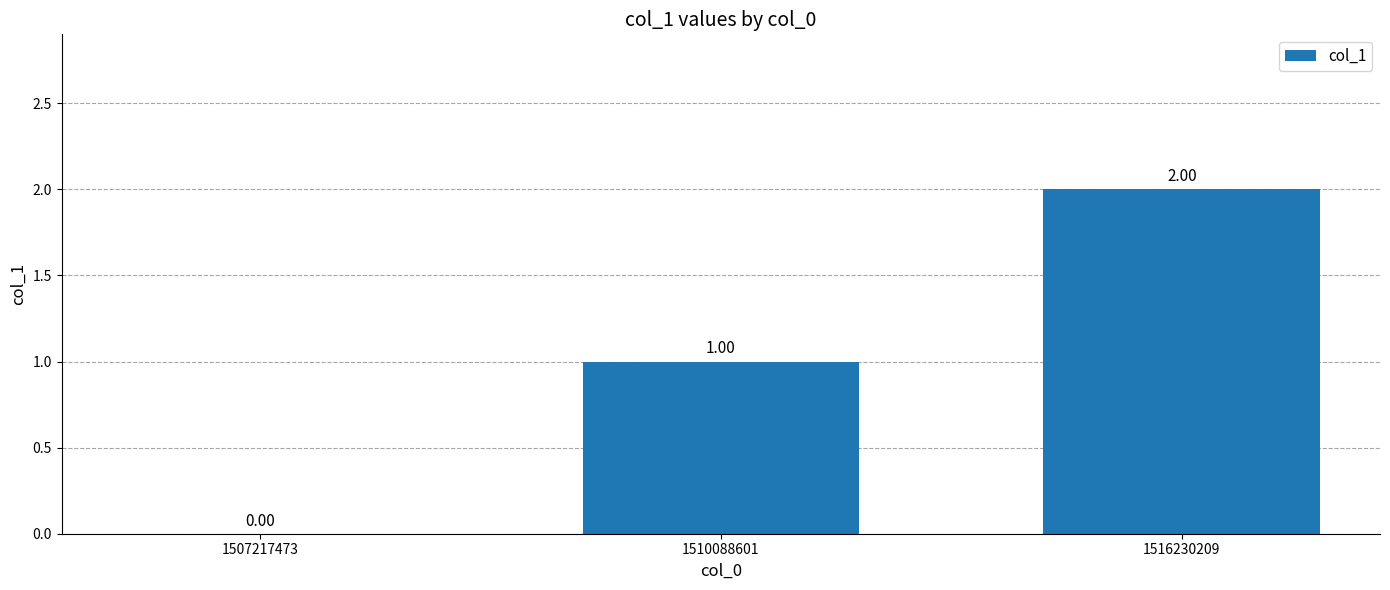

Approximately how many times larger is the value at 1516230209 compared to 1510088601?

2.0